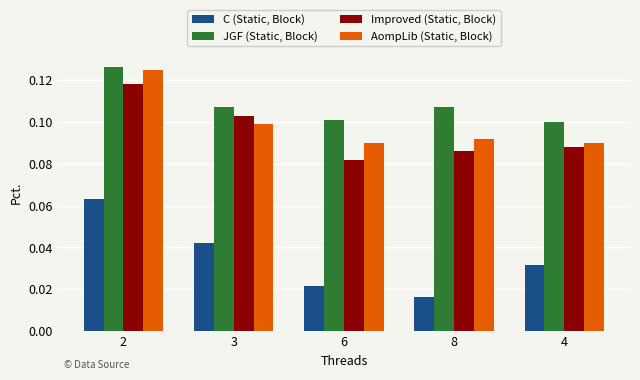

Count the JGF (Static, Block) values in the range 0 to 1.

5